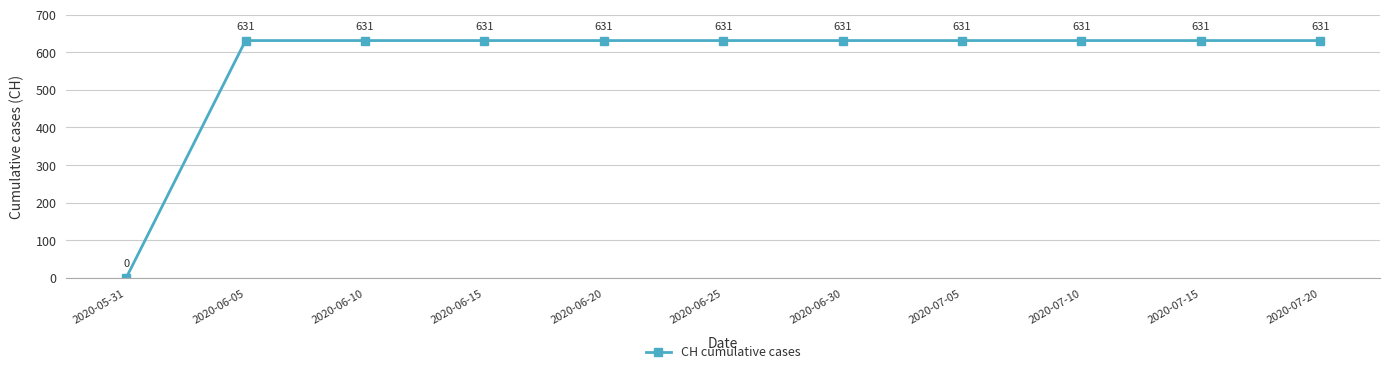

What is the maximum value shown in the chart?

631